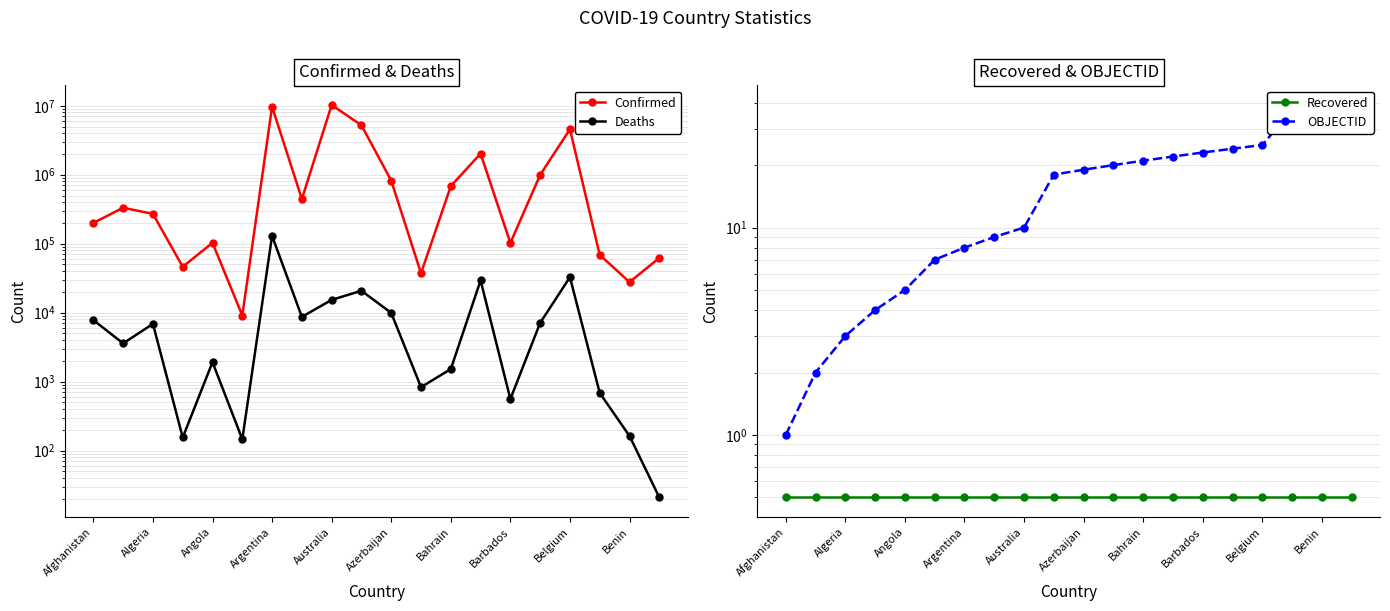

Is this an area chart (filled region under the line)?

No